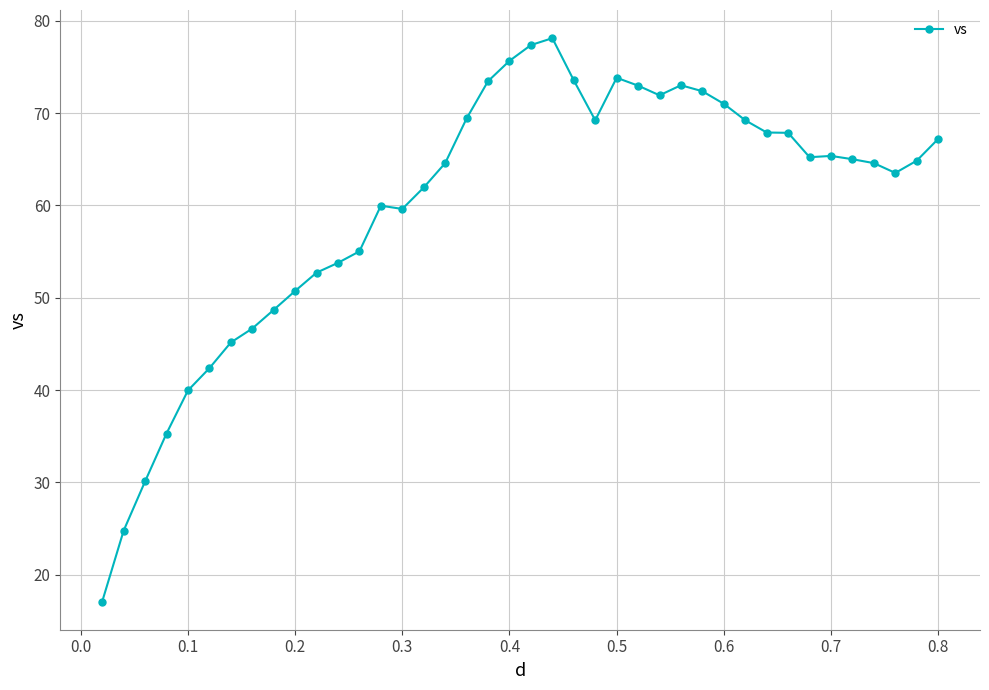

What is the greatest value displayed?

78.1